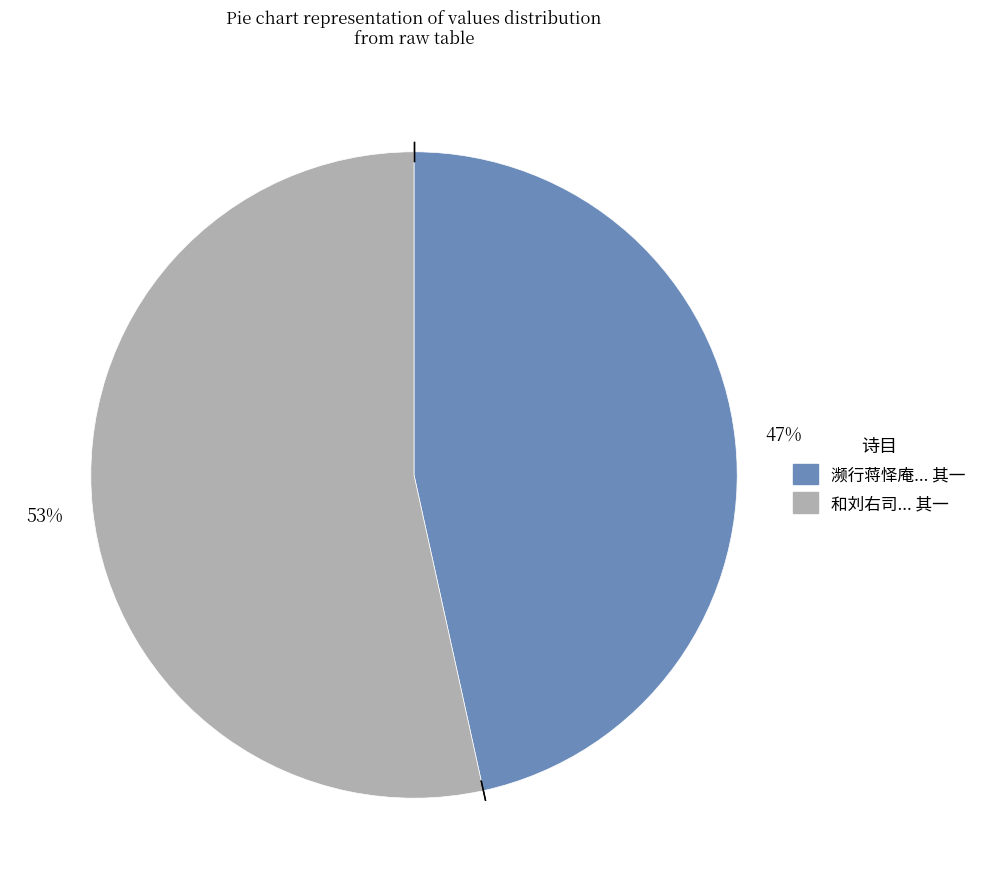

To the nearest percent, what is the average slice percentage?

50%